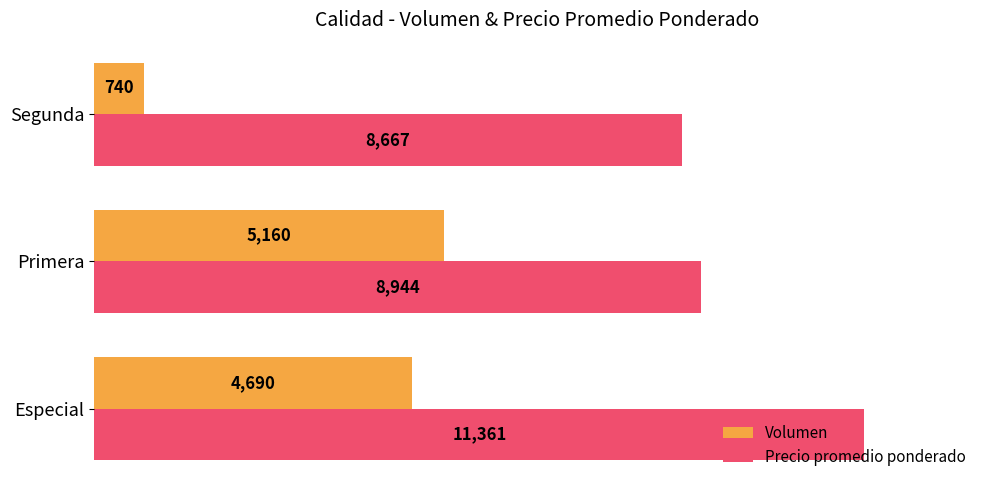

What is the average value of the Volumen series?

3530